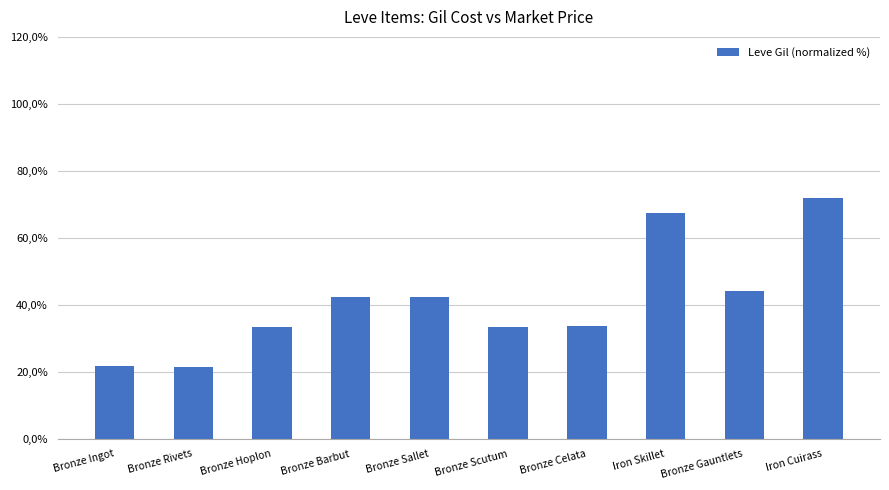

Are the bars horizontal?

No